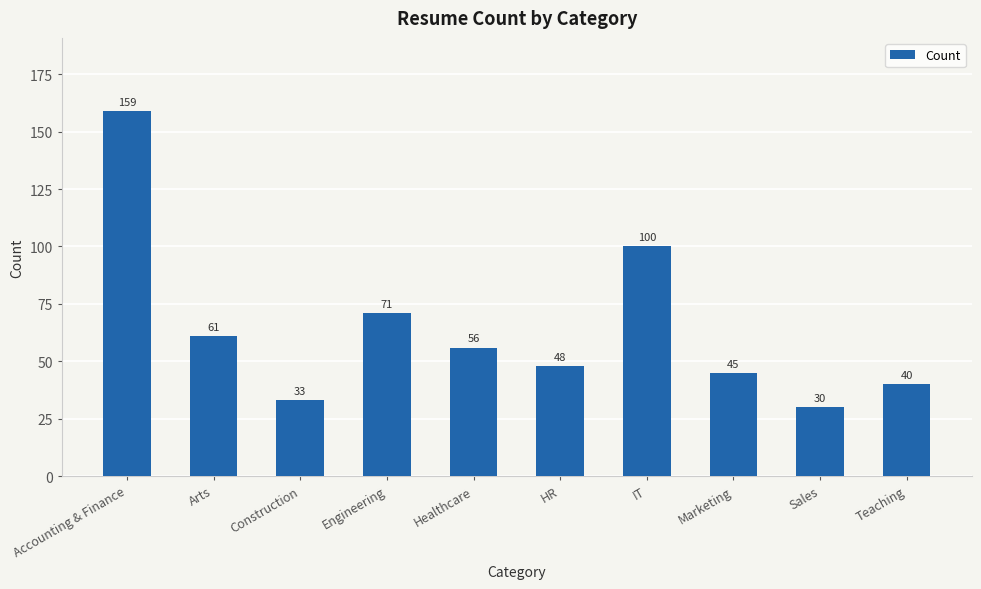

What is the approximate value at Healthcare?

56